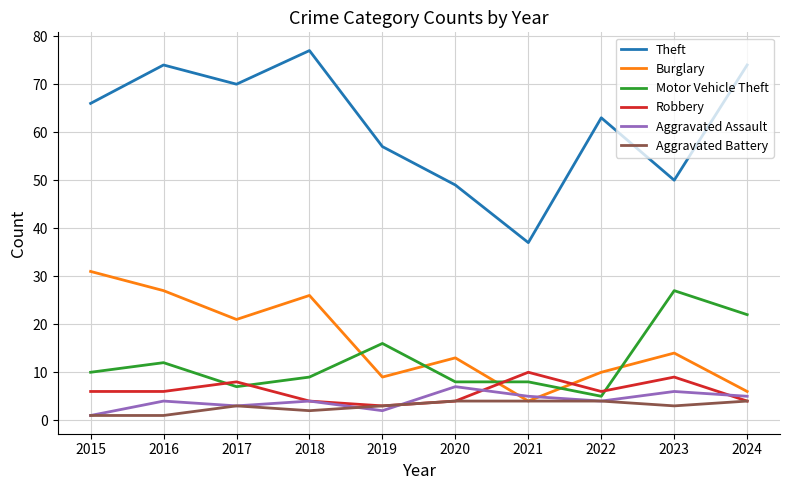

Which series has the widest spread of values?

Theft